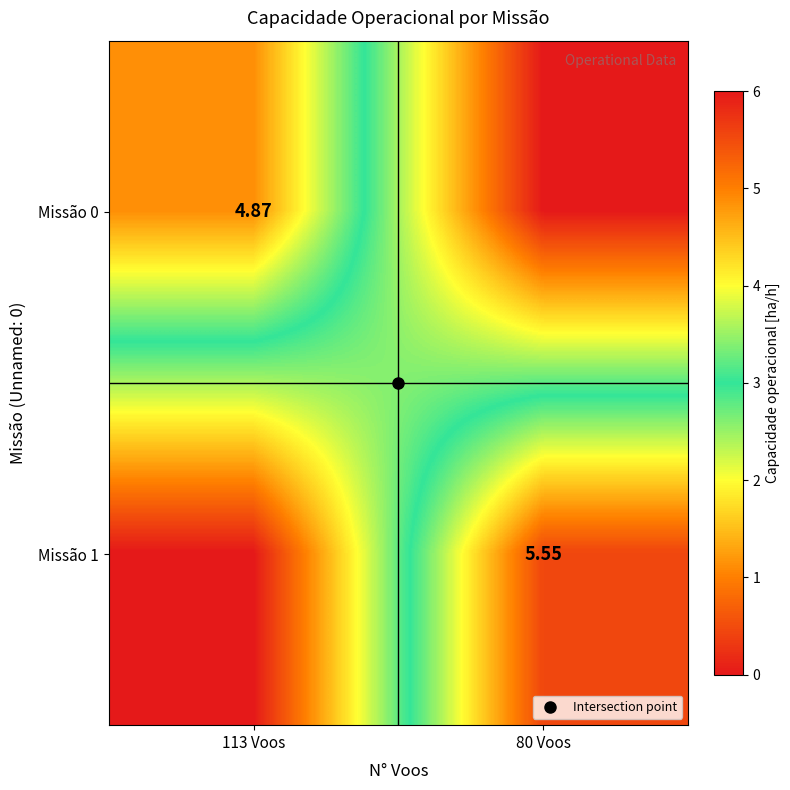

Rank the series by their maximum value, from lowest to highest.

Missão 0, Missão 1